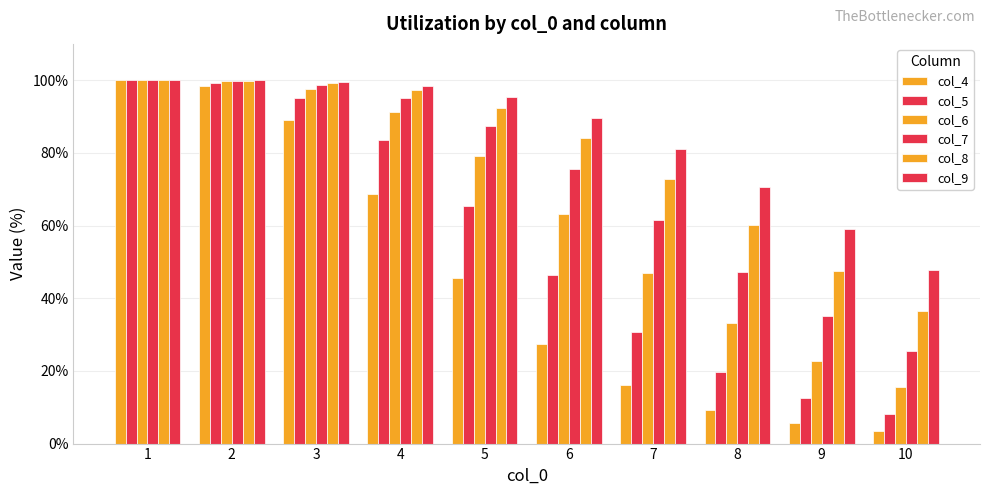

How many groups of bars are there?

10